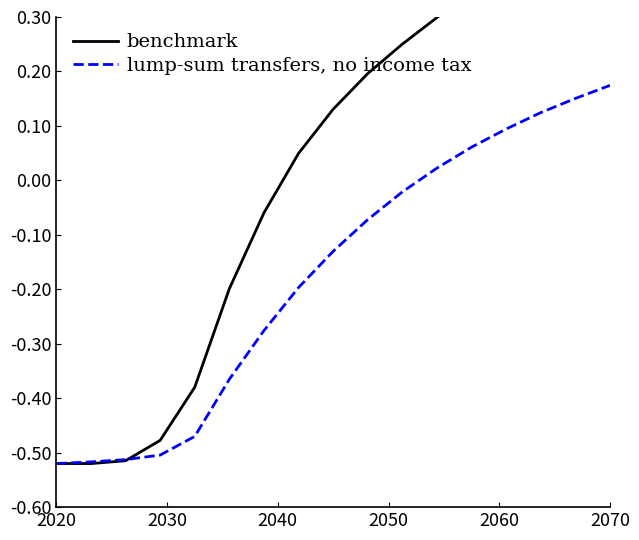

How many values in lump-sum transfers, no income tax are above zero?

6